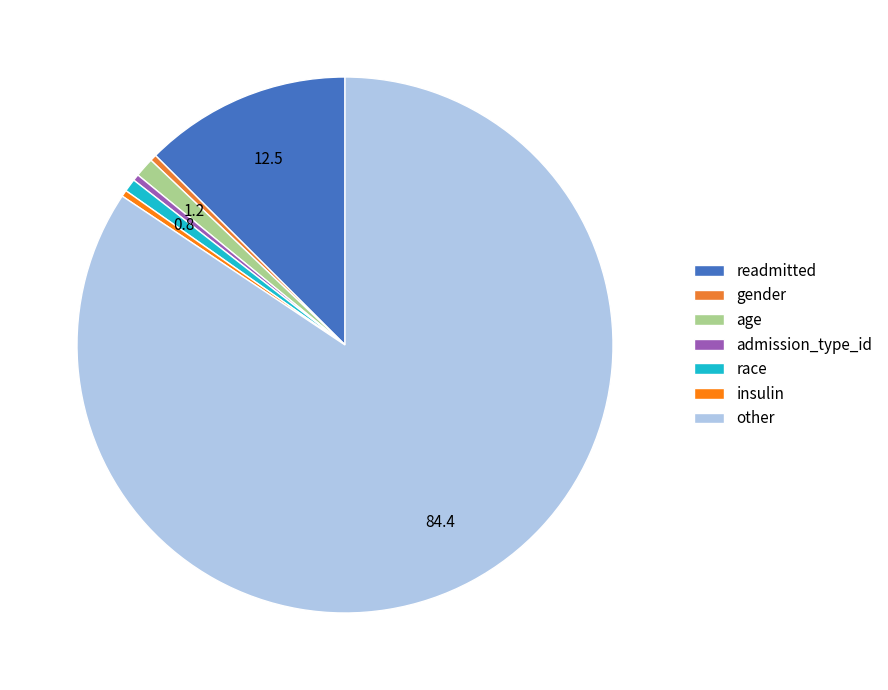

How many slices are in this pie chart?

7